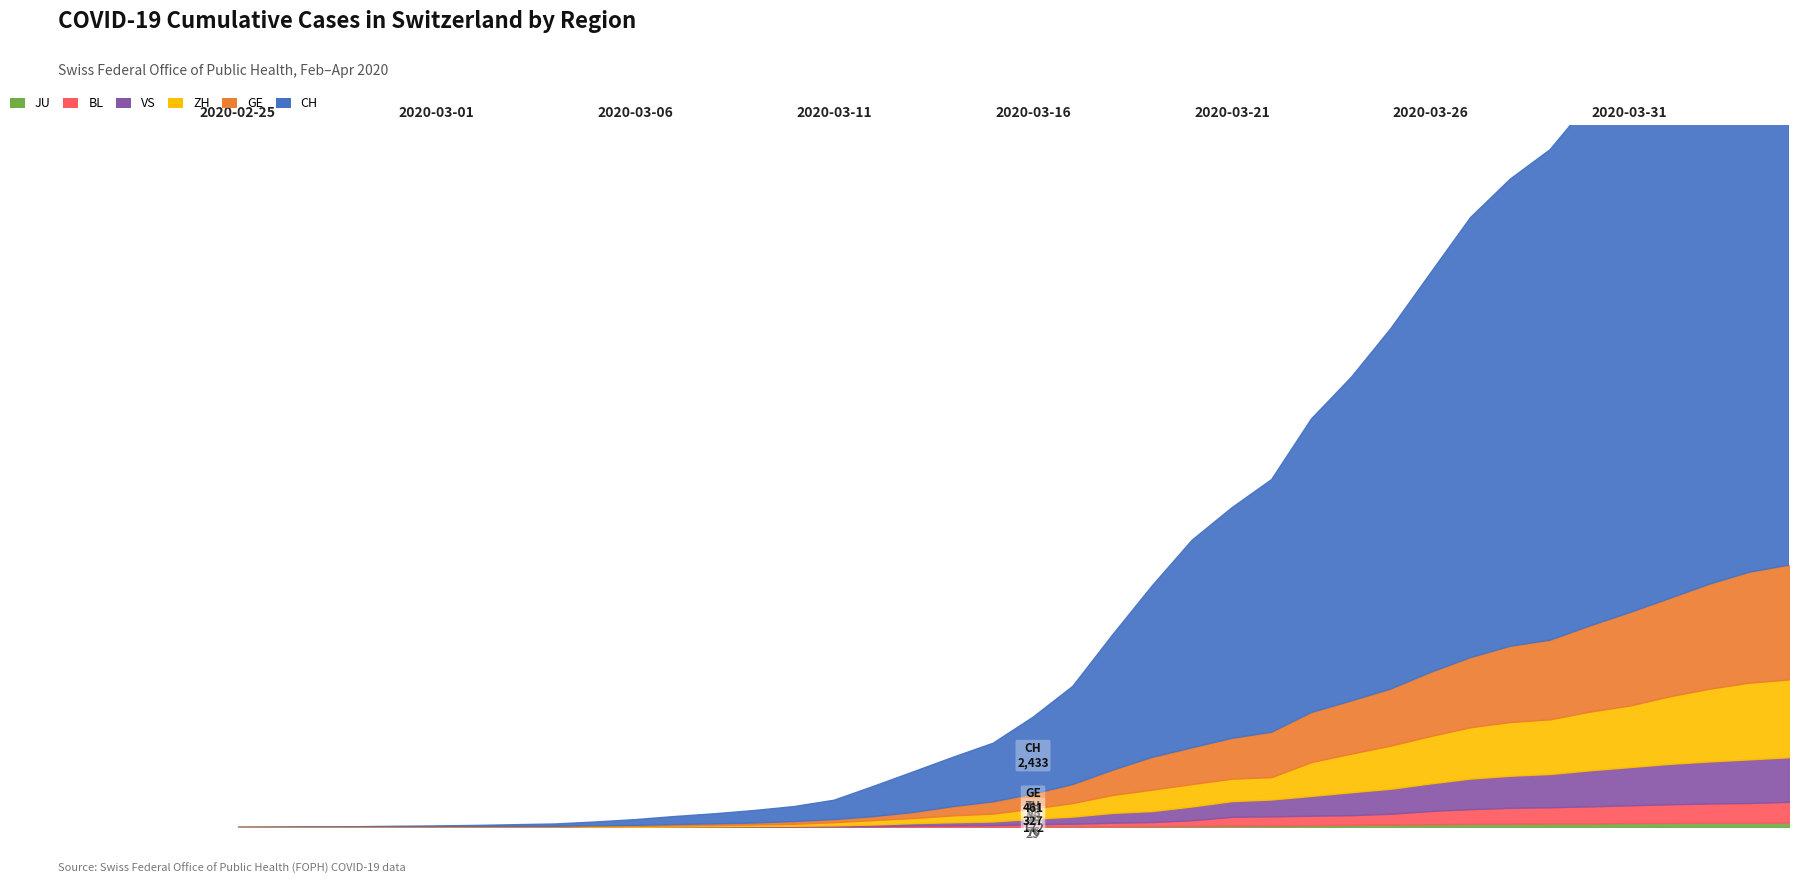

Reading left to right, what are all the values shown in this chart?

GE: 0	1	1	4	6	8	8	11	11	15	19	30	38	47	73	84	114	178	281	374	461	588	786	1026	1152	1281	1424	1571	1673	1796	2021	2209	2405	2511	2718	2948	3105	3316	3503	3630
ZH: 1	2	2	2	6	7	11	14	16	24	30	35	41	50	63	102	141	164	219	251	327	430	569	680	712	712	712	1076	1224	1371	1503	1630	1704	1736	1862	1953	2142	2306	2434	2467
BL: 0	0	0	1	2	2	2	2	2	6	6	15	19	20	22	26	26	42	47	54	76	89	116	134	184	282	289	302	306	341	422	466	502	511	539	561	588	610	625	656
VS: 0	0	0	1	1	2	3	3	4	5	6	7	12	17	22	30	53	76	98	115	172	225	312	349	436	498	535	628	728	794	875	969	1018	1056	1145	1212	1282	1334	1383	1416
JU: 0	0	1	1	1	1	1	2	2	4	4	5	5	7	7	7	12	17	18	19	25	29	32	36	44	54	61	69	82	92	100	114	119	127	128	140	145	149	149	154
CH: 1	2	6	13	20	27	38	54	74	118	182	254	318	395	475	613	960	1289	1565	1858	2433	3113	4288	5441	6582	7311	8014	9312	10261	11435	12672	13958	14819	15559	16630	17618	18619	19699	20620	21226